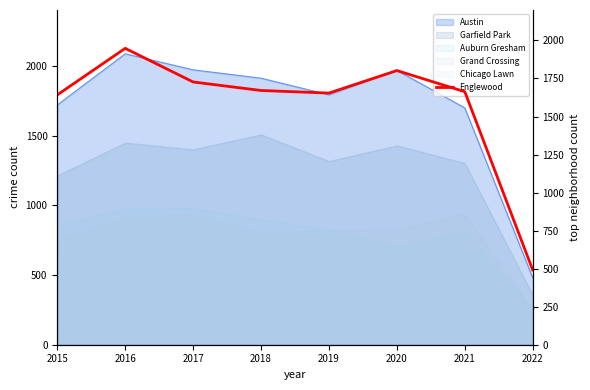

True or false: the data shows 1642 at 2015.

True